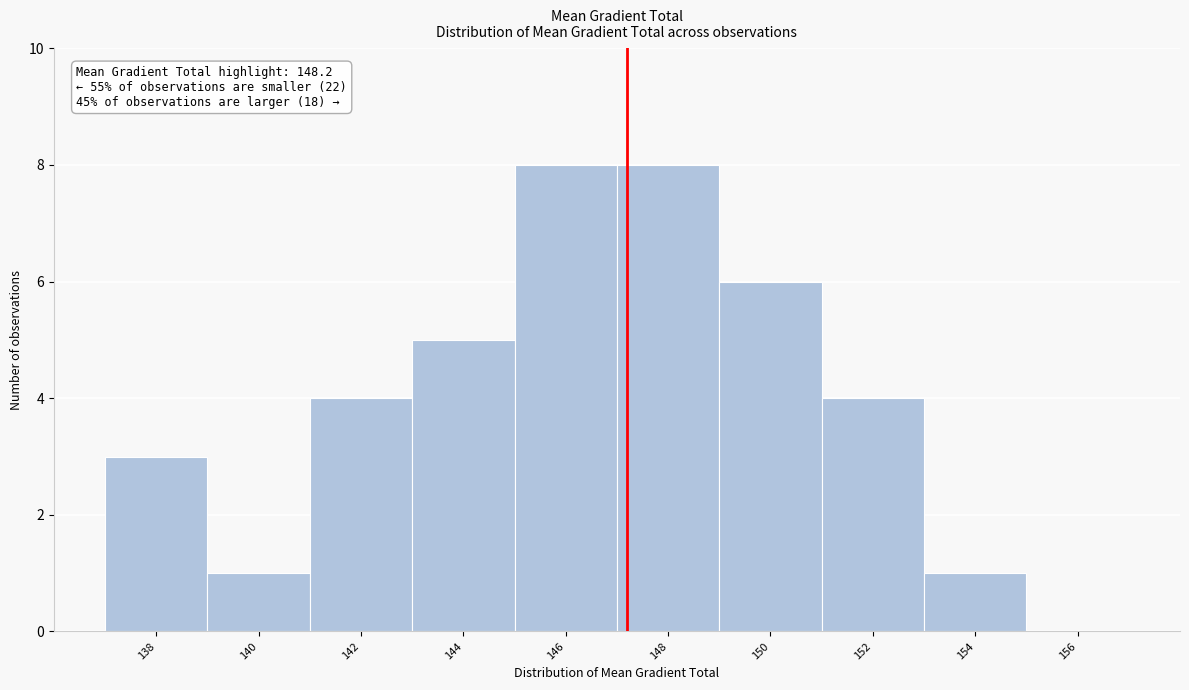

What is the change in value from 138 to 152?

+1